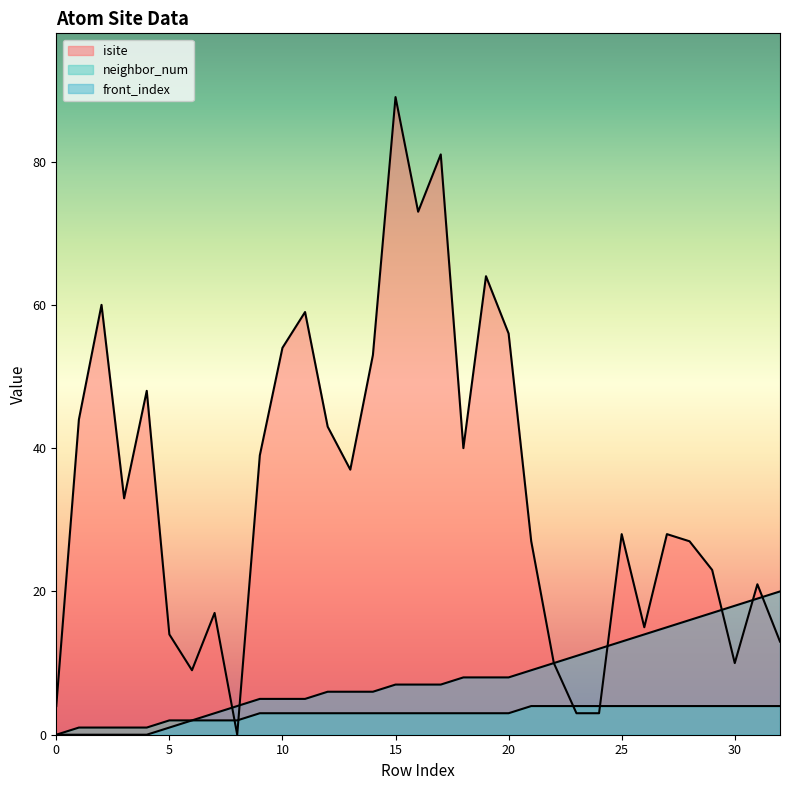

What is the sum of all neighbor_num values?

96